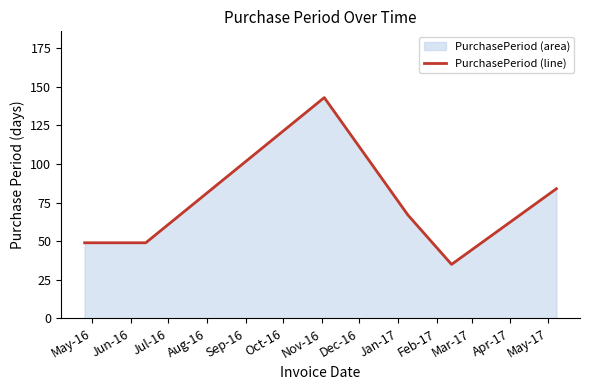

How many points are lower than both their immediate neighbors (excluding endpoints)?

1